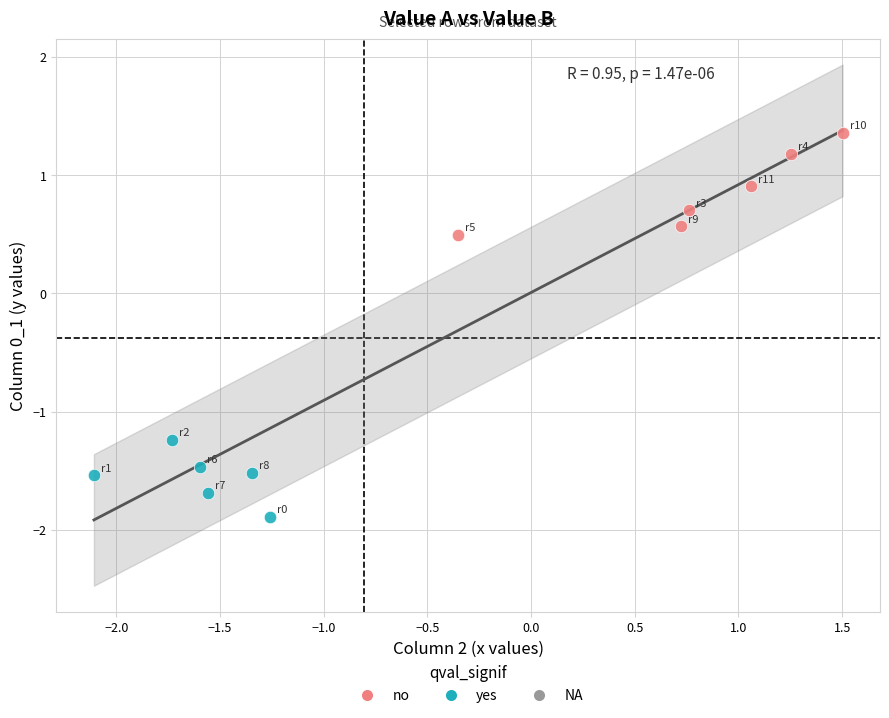

Which series reaches the minimum Y coordinate?

yes